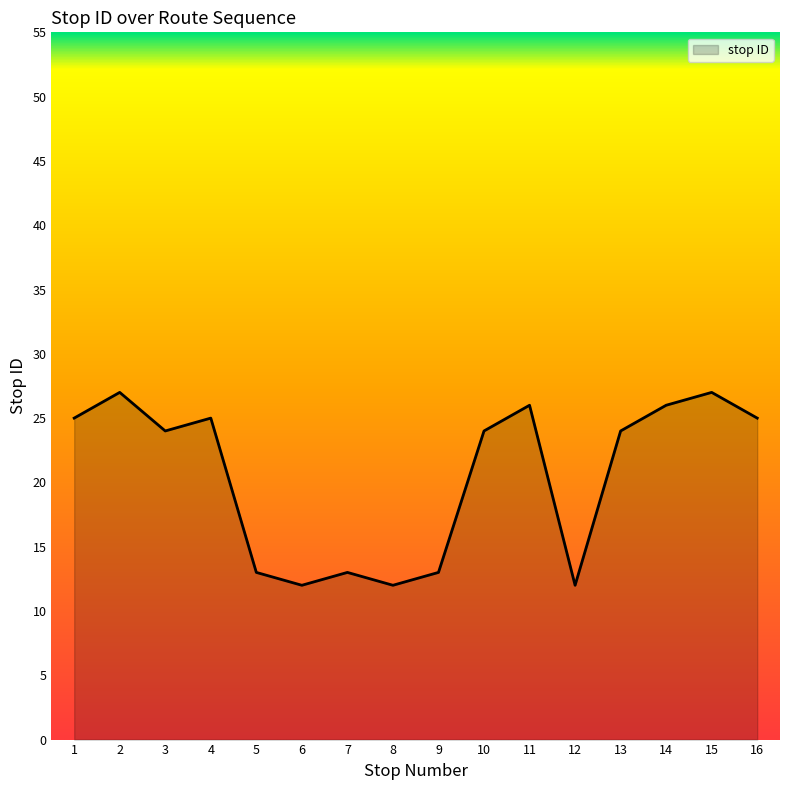

Does the chart display data point markers on the line(s)?

No